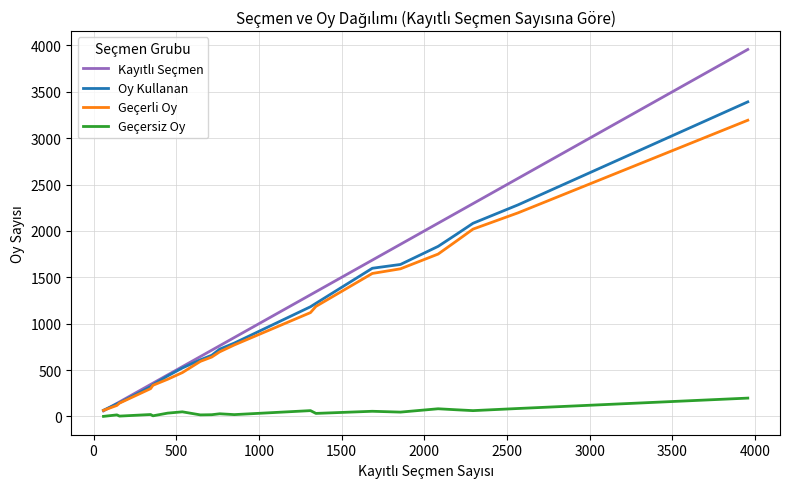

What is the maximum value shown in the chart?

3957